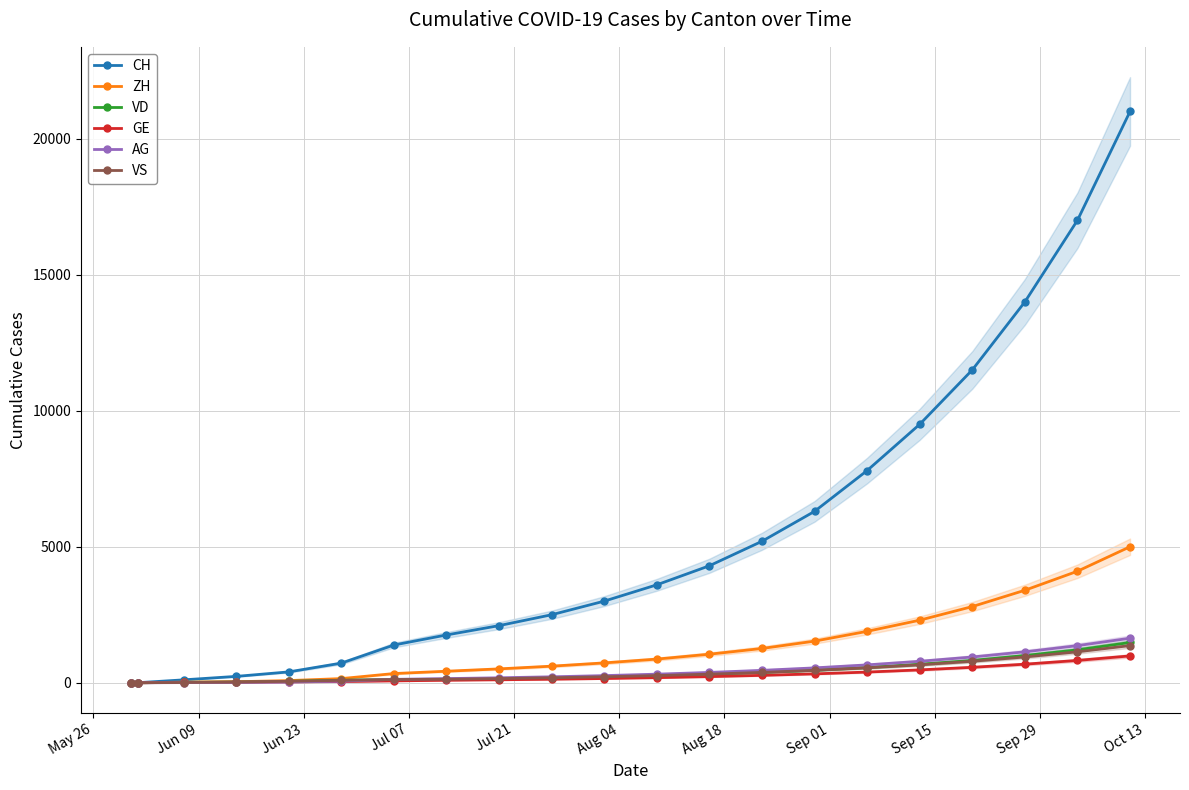

What is the sum of all AG values?

9279